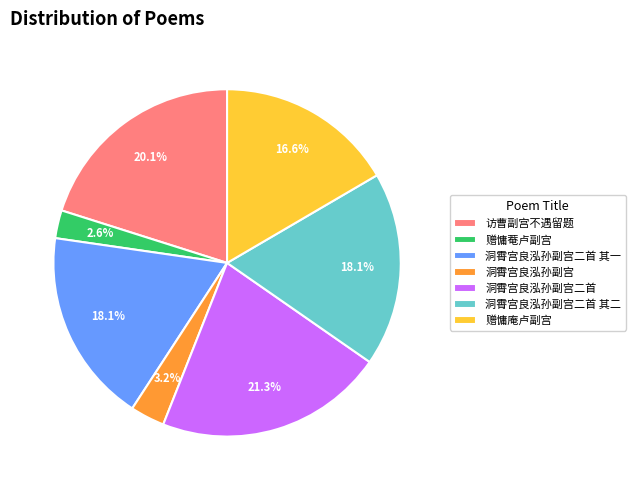

Between 洞霄宫良泓孙副宫二首 and 洞霄宫良泓孙副宫二首 其二, which is larger?

洞霄宫良泓孙副宫二首